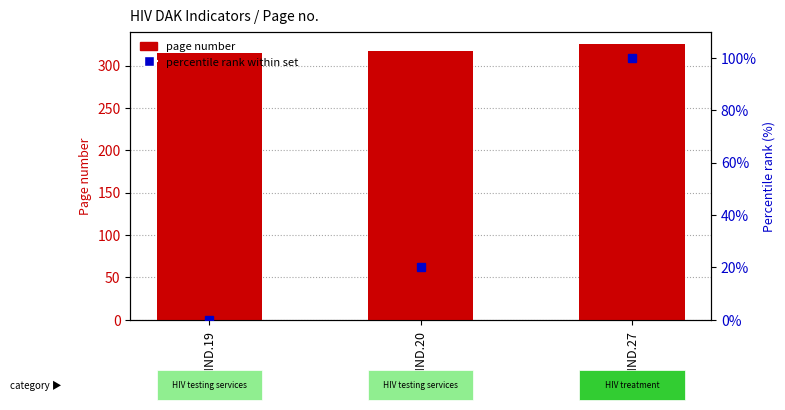

What is the change in value from HIV.IND.19 to HIV.IND.20?

+2